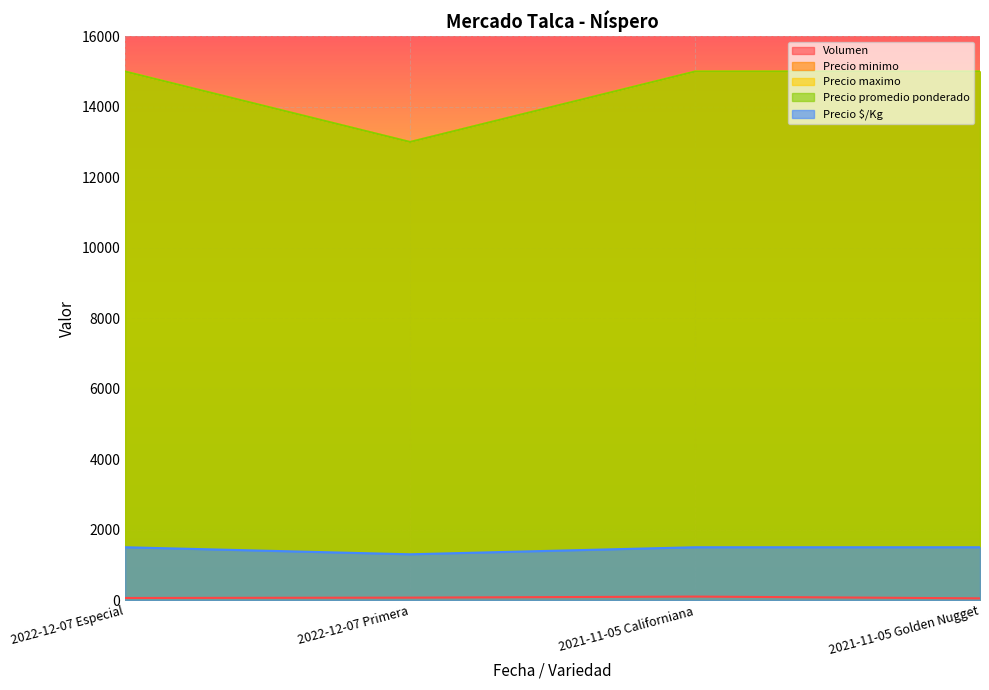

Reading left to right, transcribe all the data shown in this chart.

Volumen: 2022-12-07 Especial=60	2022-12-07 Primera=70	2021-11-05 Californiana=100	2021-11-05 Golden Nugget=50
Precio minimo: 2022-12-07 Especial=15000	2022-12-07 Primera=13000	2021-11-05 Californiana=15000	2021-11-05 Golden Nugget=15000
Precio maximo: 2022-12-07 Especial=15000	2022-12-07 Primera=13000	2021-11-05 Californiana=15000	2021-11-05 Golden Nugget=15000
Precio promedio ponderado: 2022-12-07 Especial=15000	2022-12-07 Primera=13000	2021-11-05 Californiana=15000	2021-11-05 Golden Nugget=15000
Precio $/Kg: 2022-12-07 Especial=1500	2022-12-07 Primera=1300	2021-11-05 Californiana=1500	2021-11-05 Golden Nugget=1500